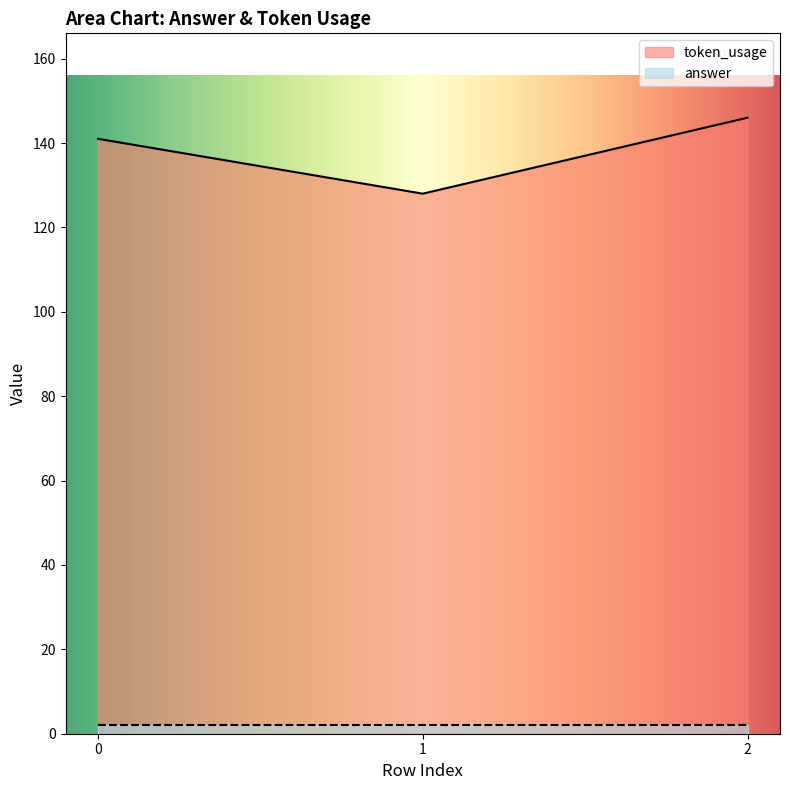

What is the approximate value at 0?

141